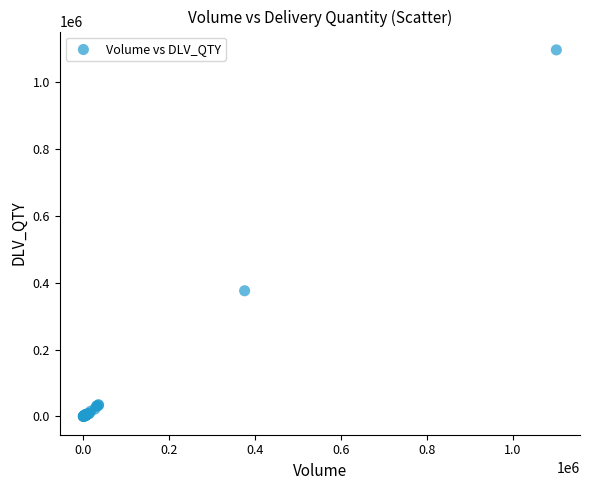

What Y value in the scatter plot is closest to 547426?

375359